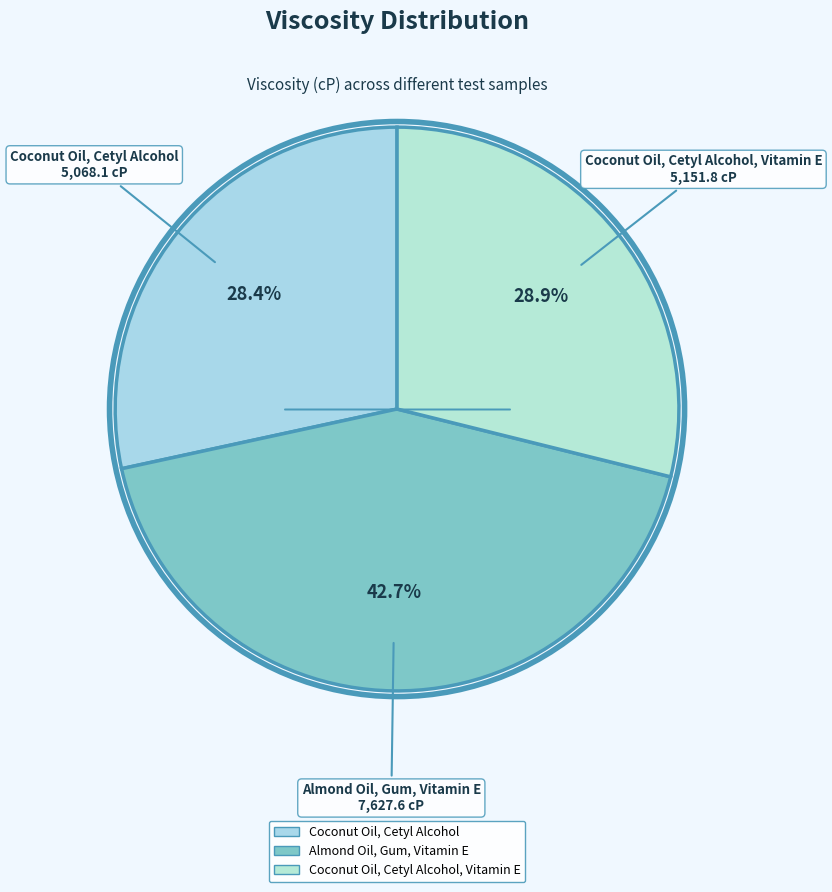

How many slices are in this pie chart?

3